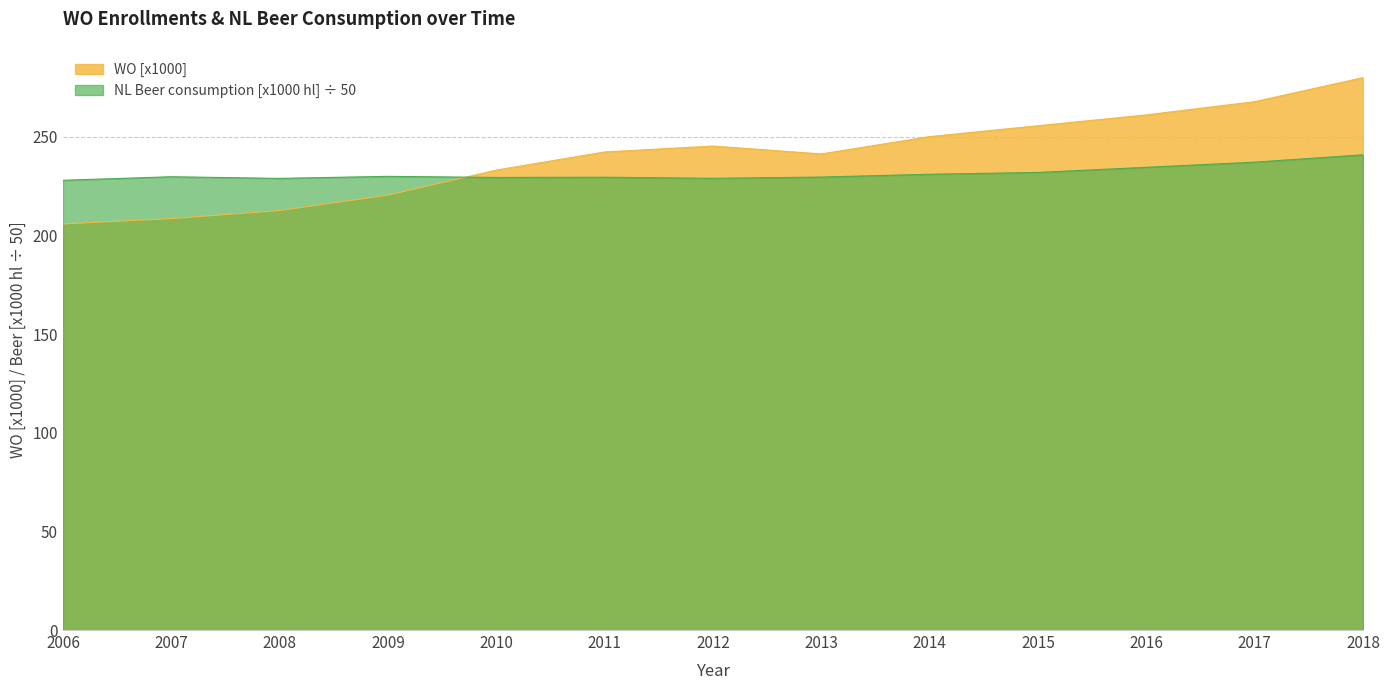

Which series ends up on top after the final intersection of WO [x1000] and NL Beer consumption [x1000 hectoliter]?

WO [x1000]